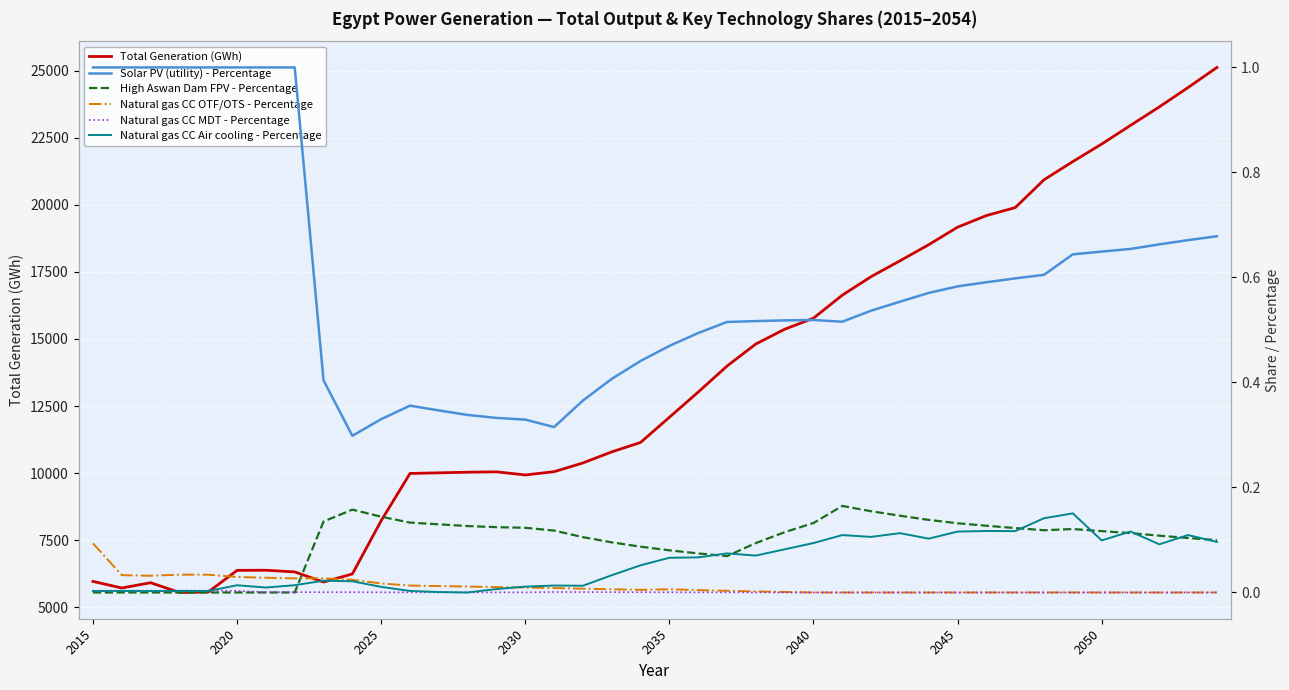

The value of Total Generation (GWh) at 2040 is 22464.0. True or false?

False